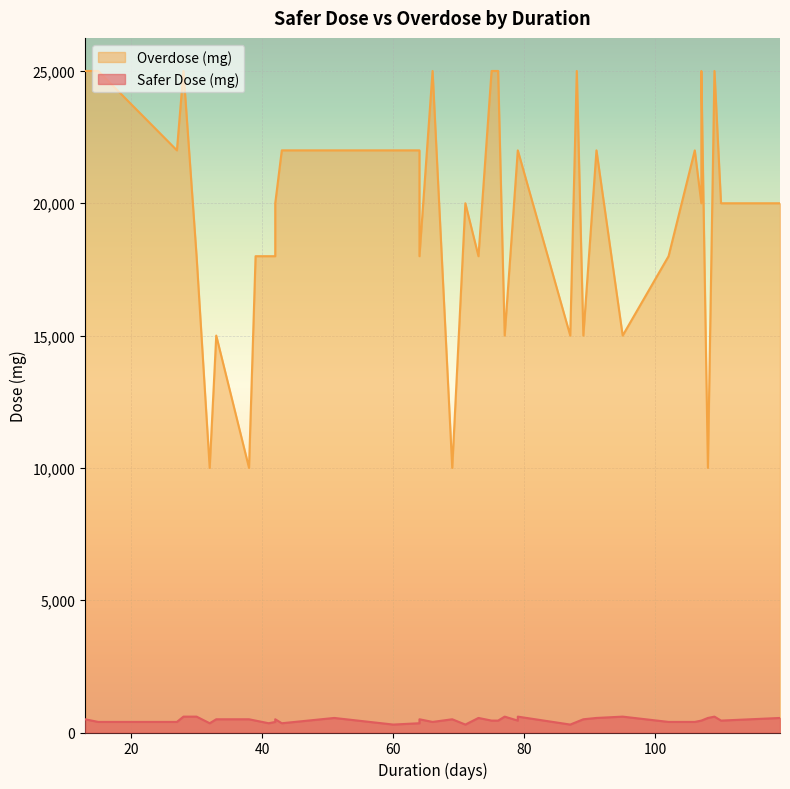

True or false: Overdose (mg) and Safer Dose (mg) cross at least once.

False